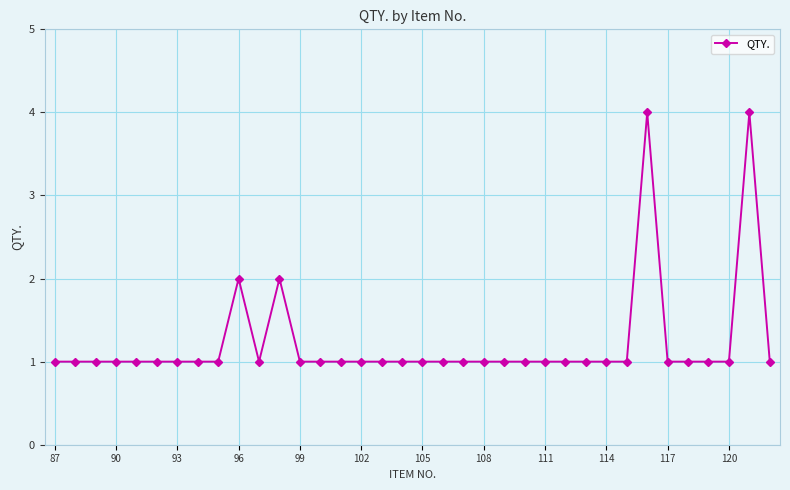

True or false: the data has more than 2 interior local peaks.

True